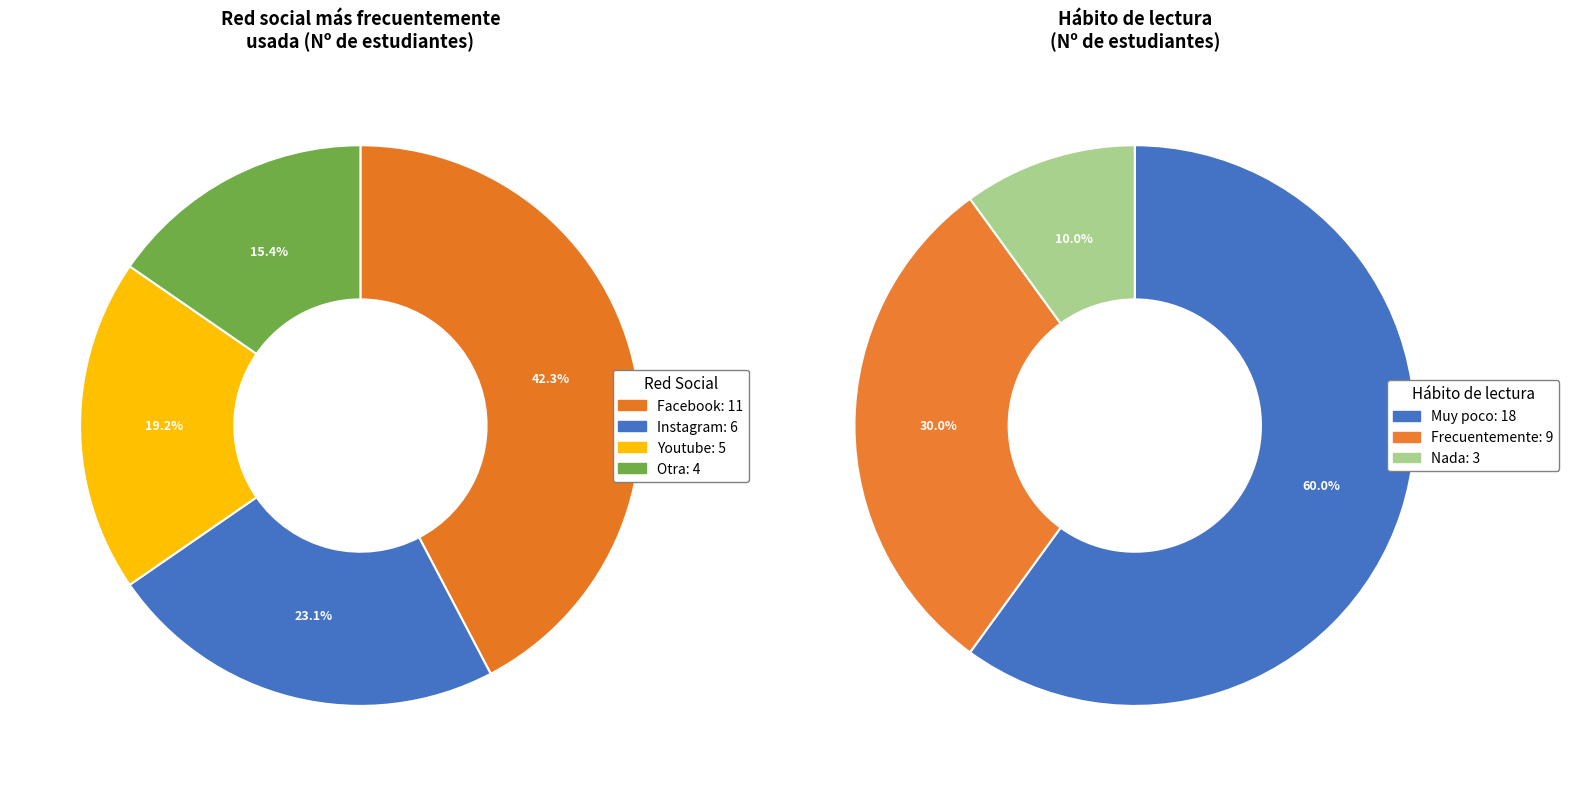

Count the number of slices in the pie.

4